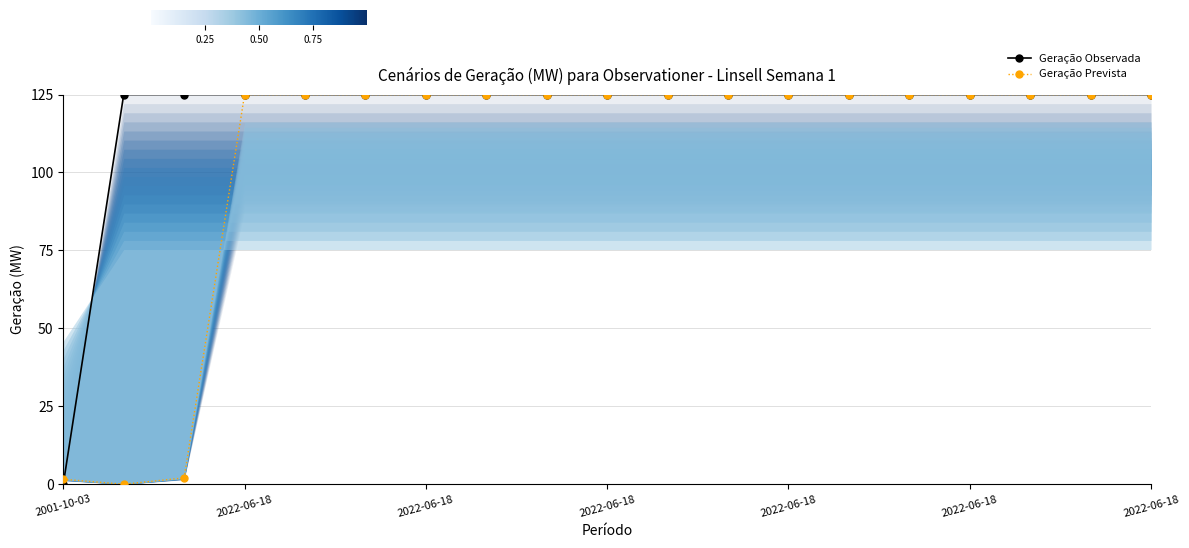

What is the maximum value for Geração Observada?

125.0